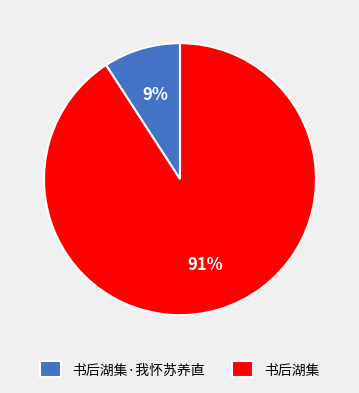

Is the sum of 书后湖集 and 书后湖集·我怀苏养直 greater than half?

Yes